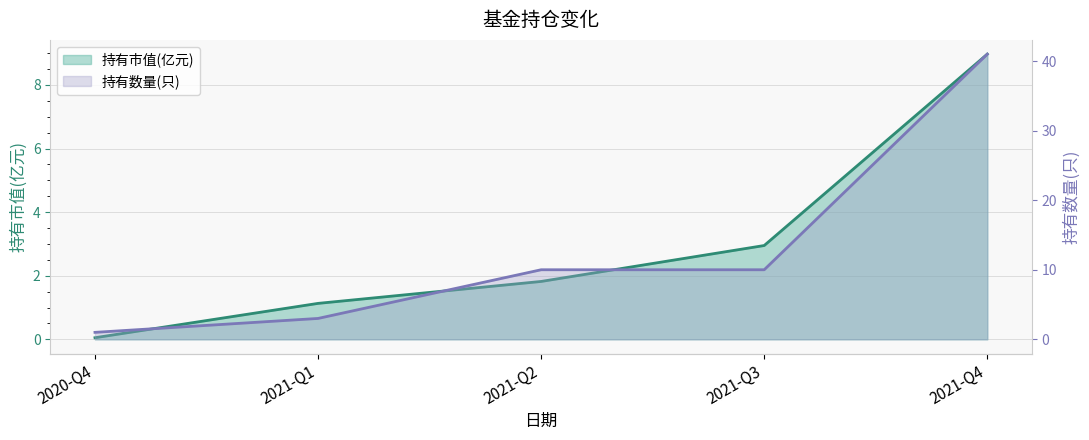

What is the minimum value for 持有数量(只)?

1.0